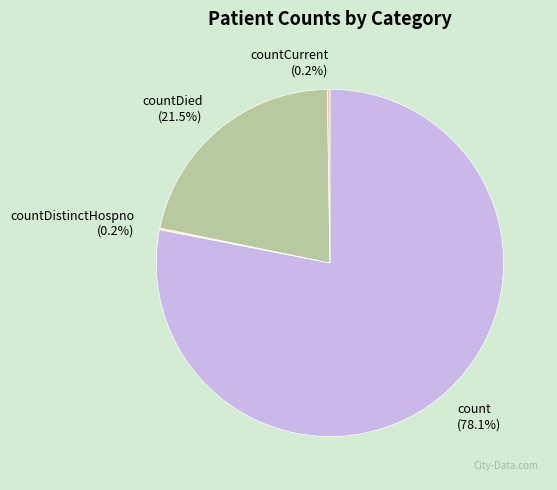

What percentage is NOT represented by count (78.1%)?

21.9%